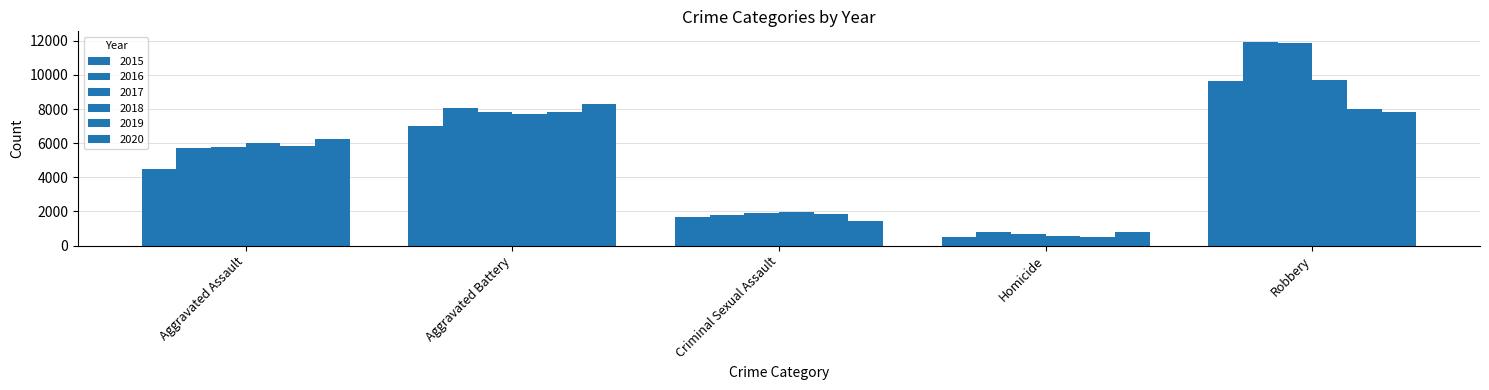

The value of 2016 at Aggravated Assault is 5712. True or false?

True